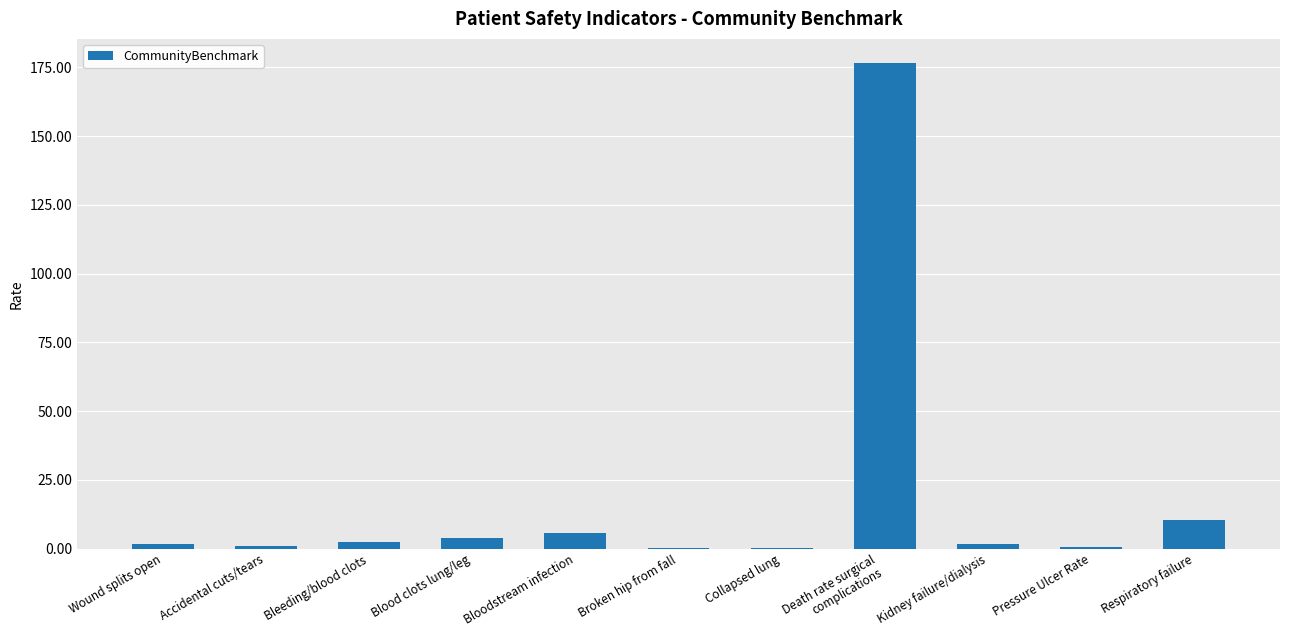

What is the maximum value shown in the chart?

176.6